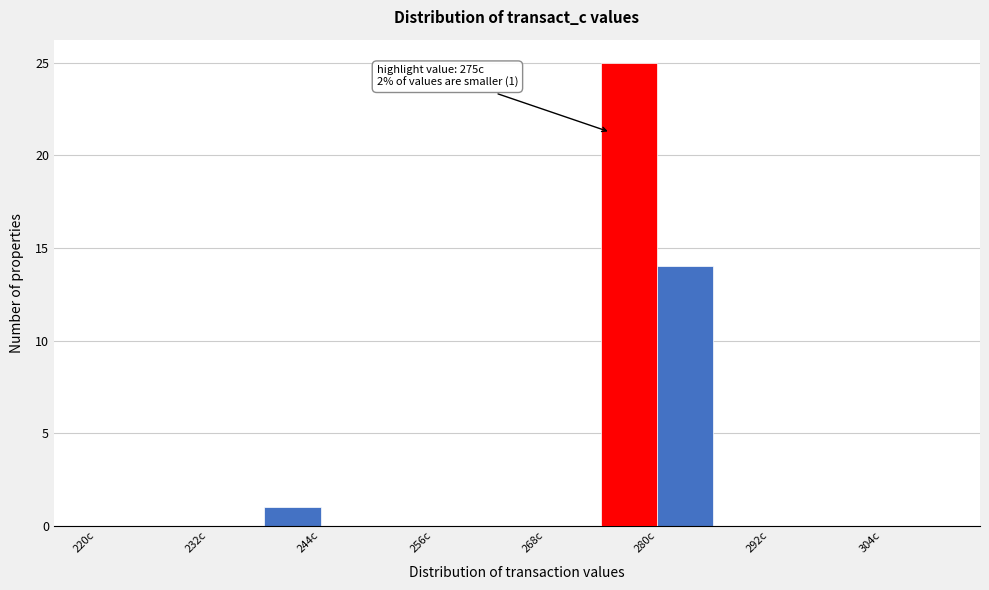

Around what value on the x-axis is the tallest bar? Give the approximate position of its centre, as read against the axis.

278